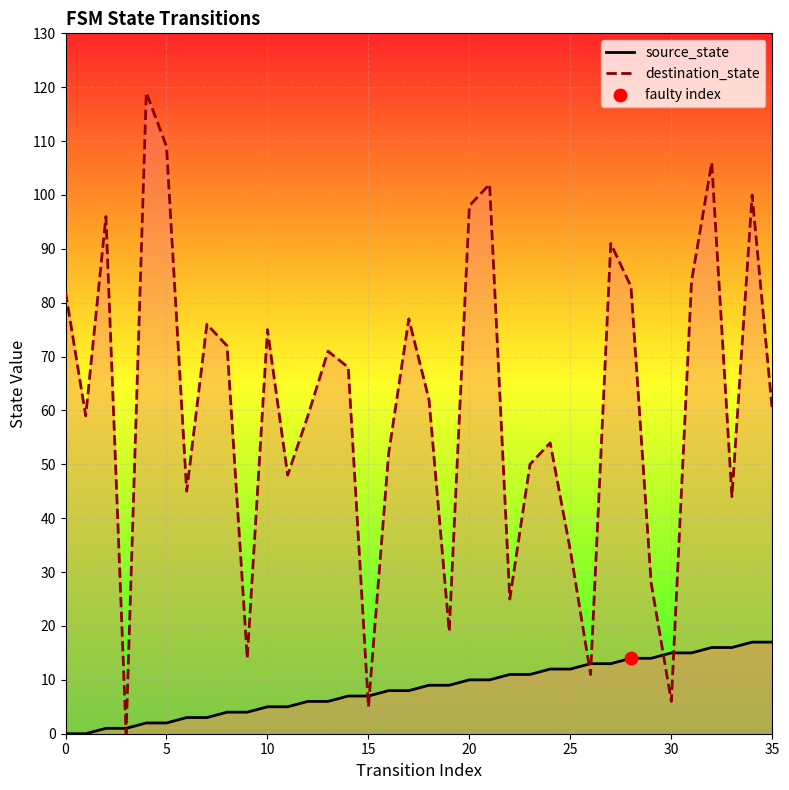

Which series has the largest total across all categories?

destination_state